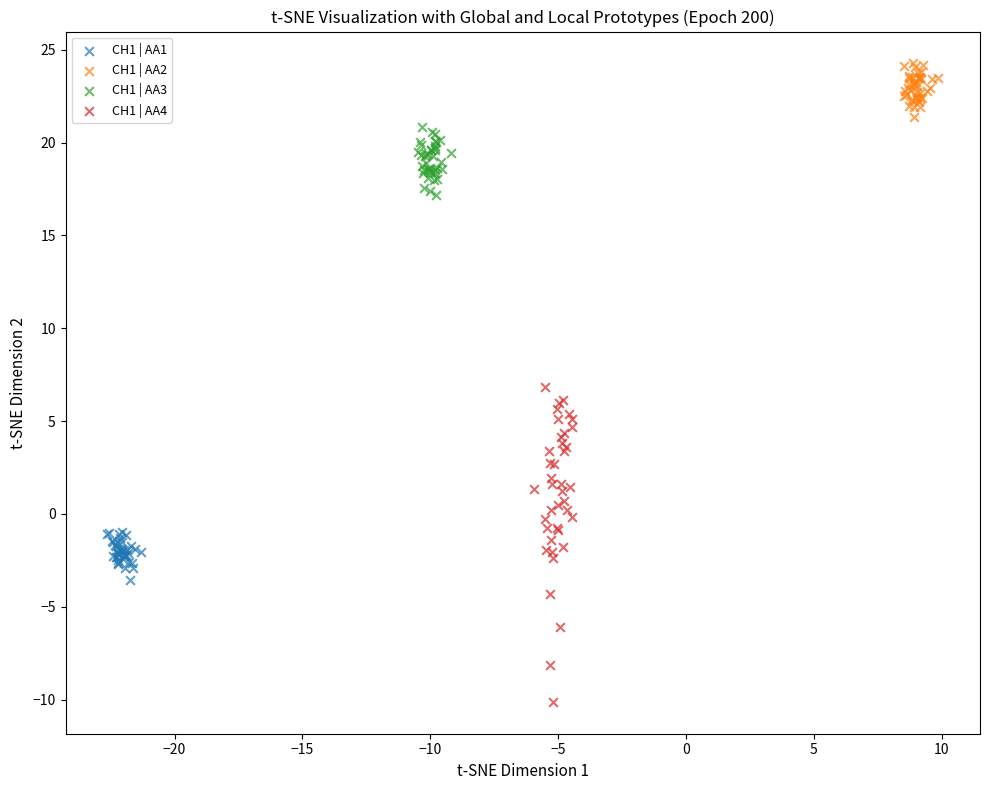

What are all the series names shown in the legend?

CH1 | AA1, CH1 | AA2, CH1 | AA3, CH1 | AA4